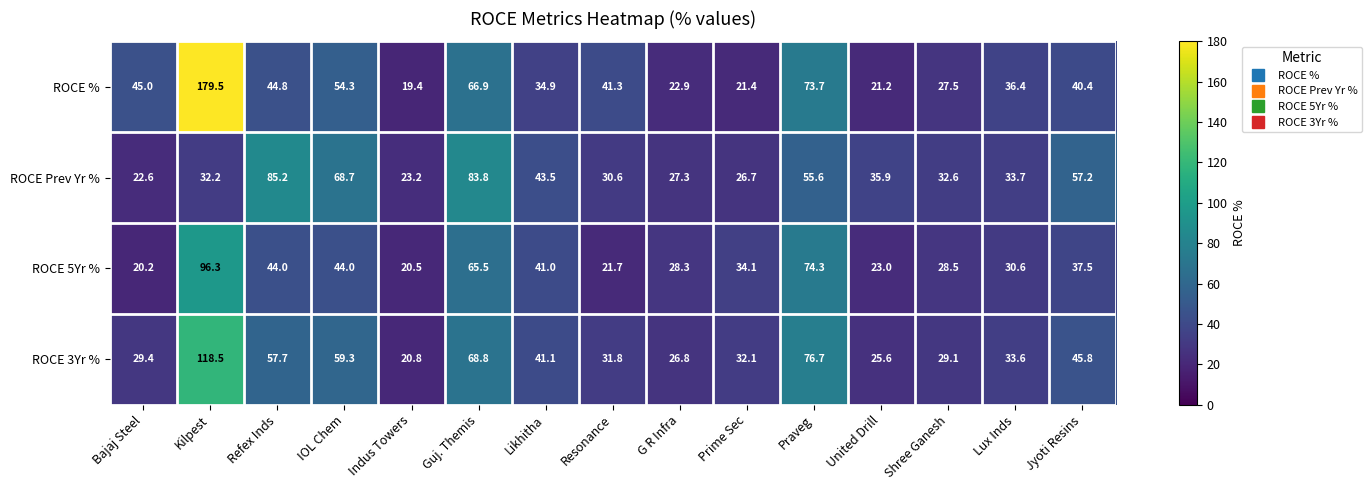

Rank the series by their average value, from highest to lowest.

ROCE %, ROCE 3Yr %, ROCE Prev Yr %, ROCE 5Yr %